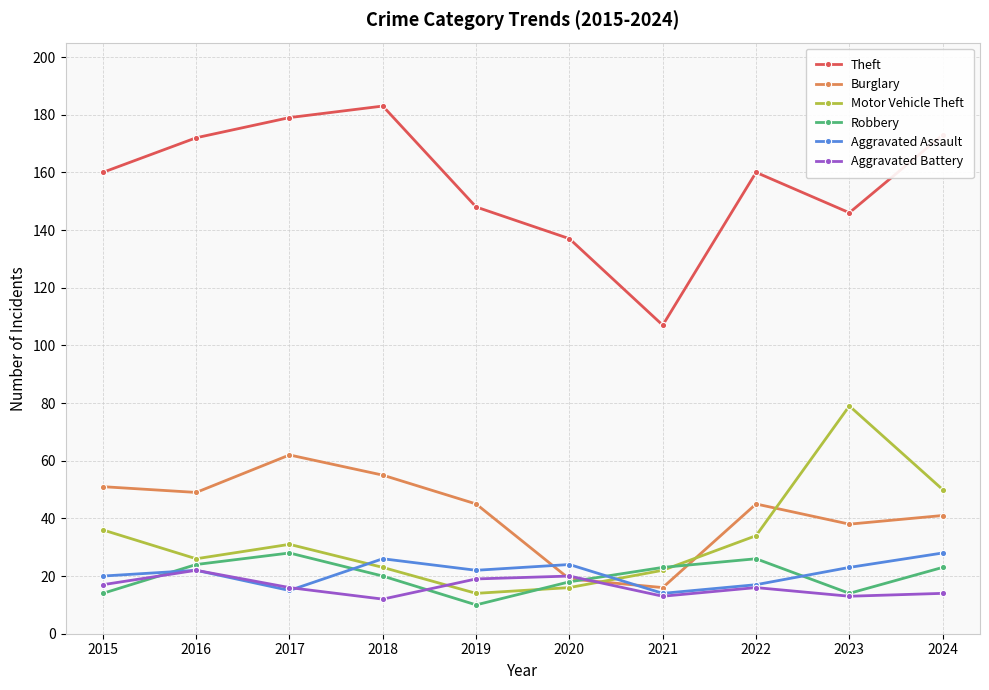

How many lines are shown in the chart?

6